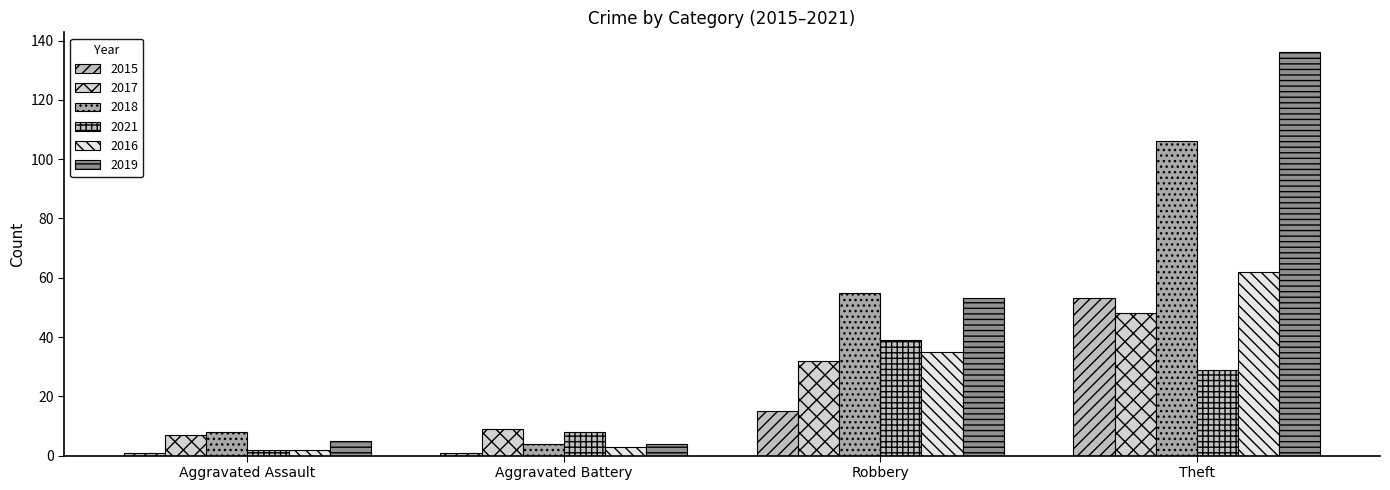

Is it true that 2016 equals 2 at Aggravated Assault?

True